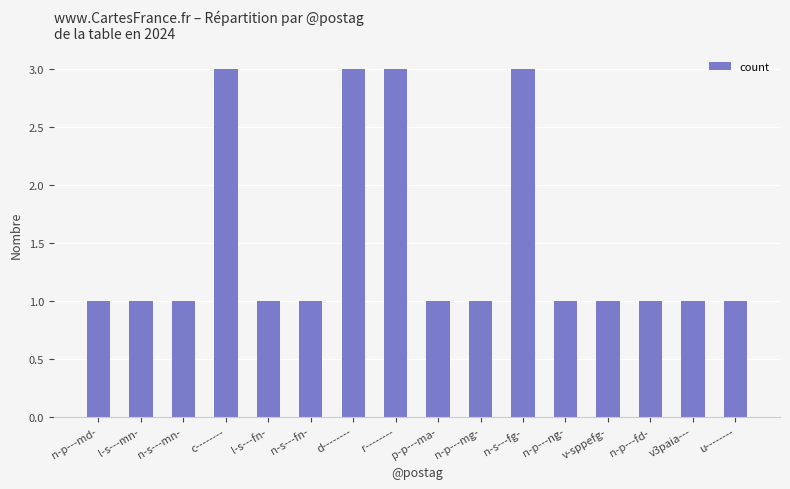

Count the number of categories in the chart.

16